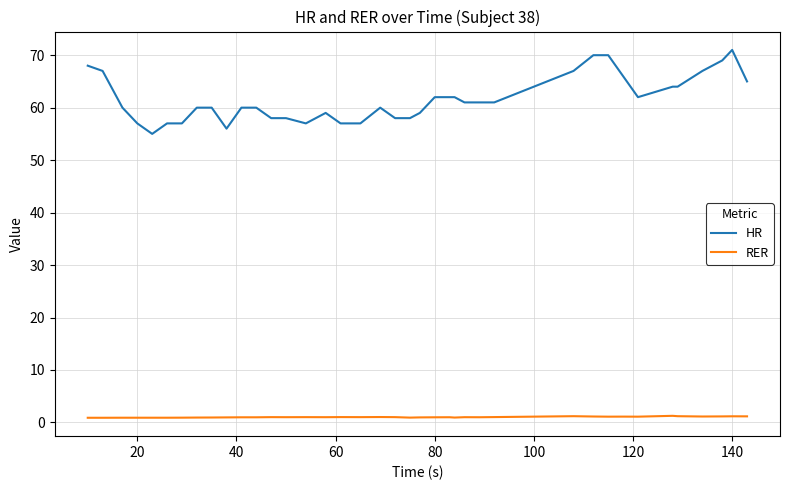

List the series in order of their peak value, lowest first.

RER, HR